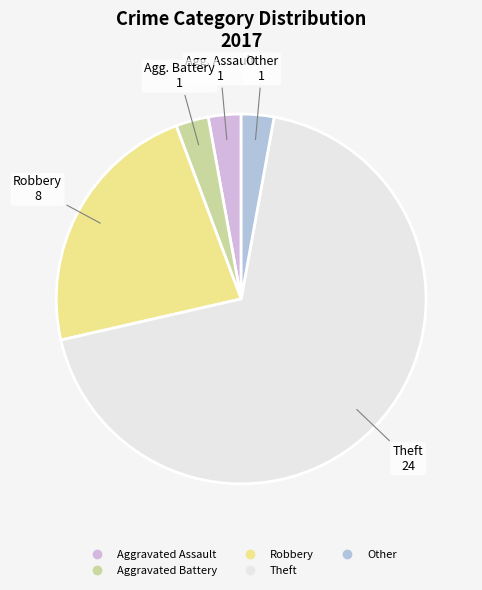

What is the smallest slice in the pie chart?

Aggravated Assault